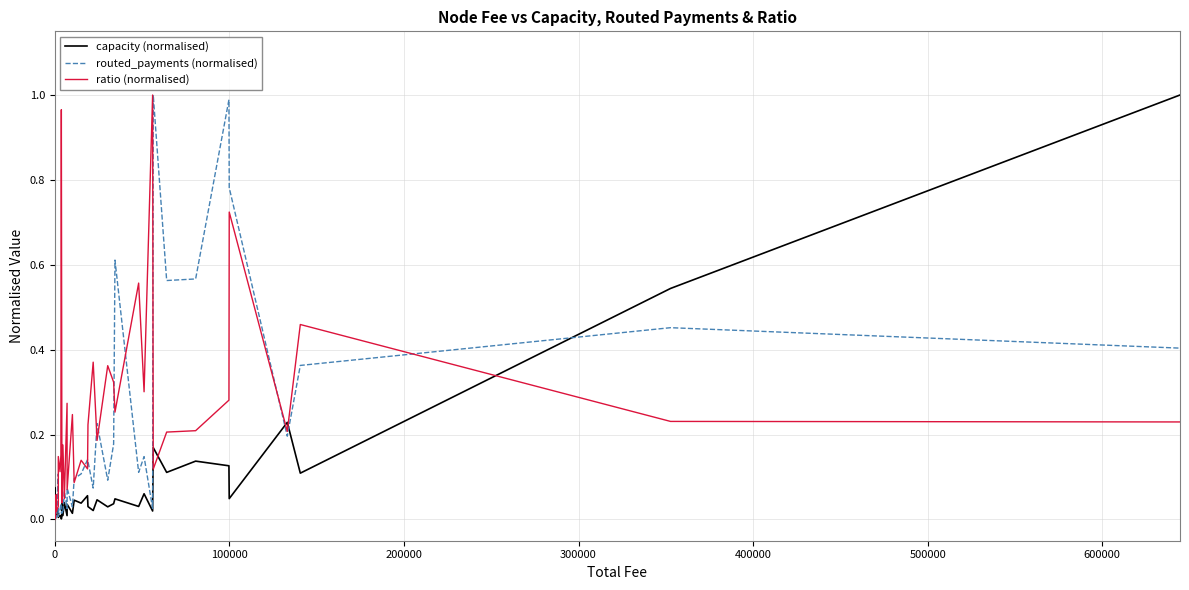

How many lines are shown in the chart?

3